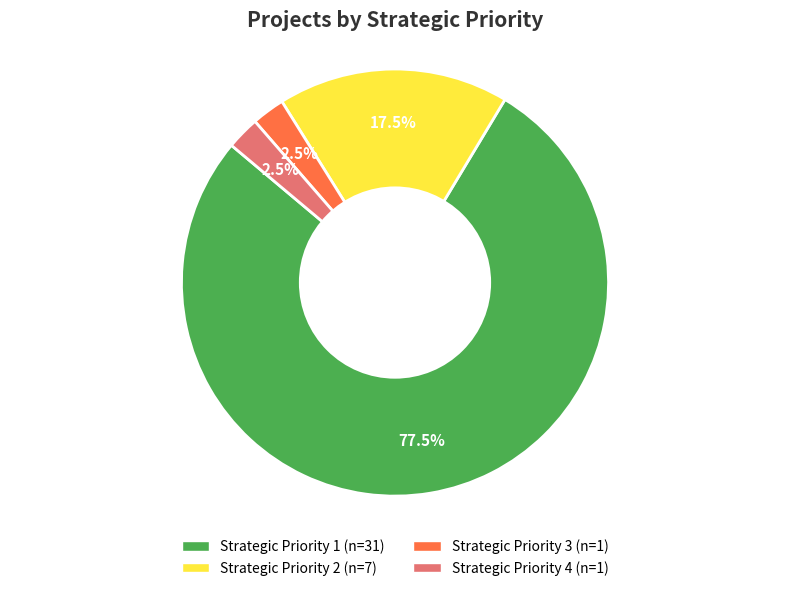

What is the total percentage of Strategic Priority 3 and Strategic Priority 4?

5.0%